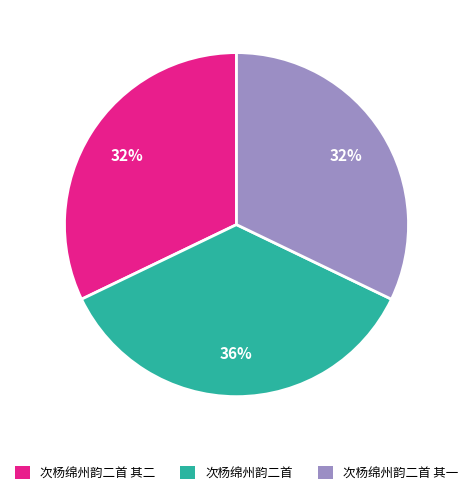

Is 次杨绵州韵二首 其二 the majority of the pie?

No